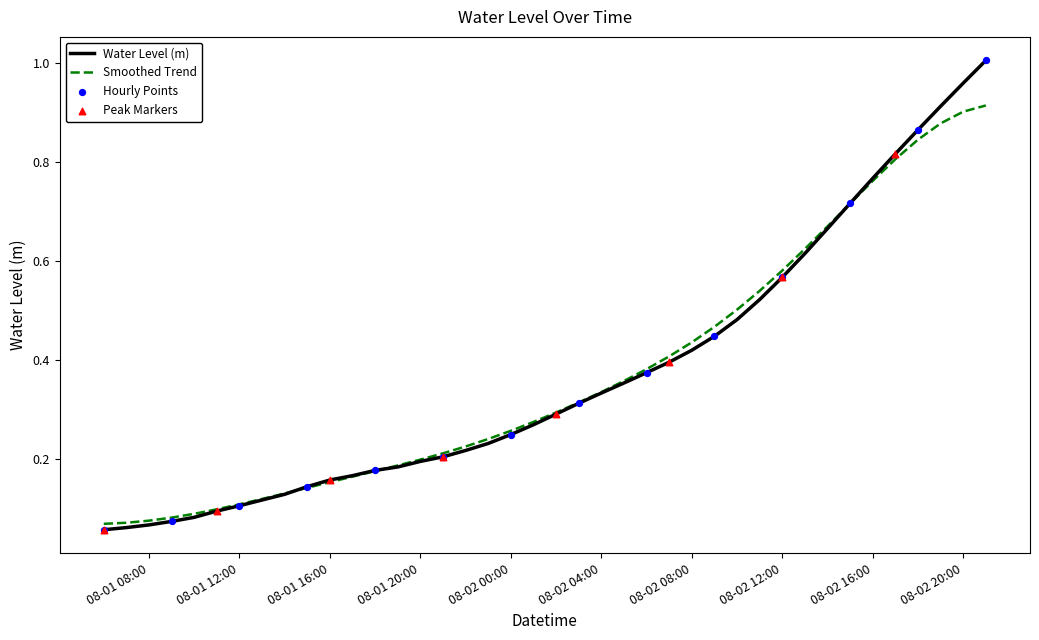

Which series has the largest range (max minus min)?

Water Level (m)